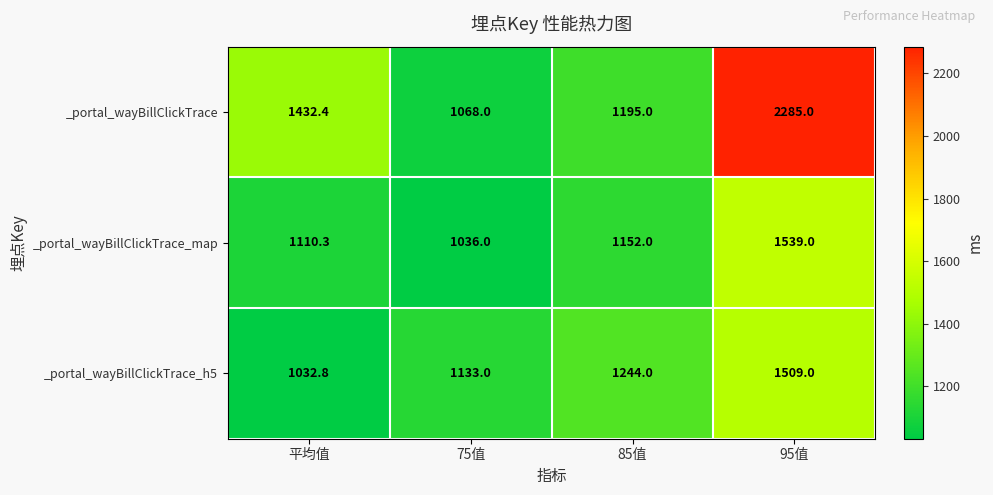

Which series has the largest range (max minus min)?

_portal_wayBillClickTrace